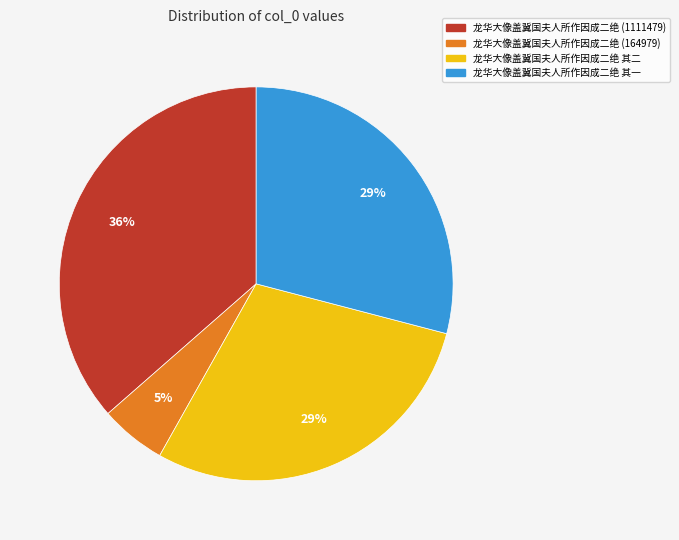

Is there a majority slice in this chart?

No